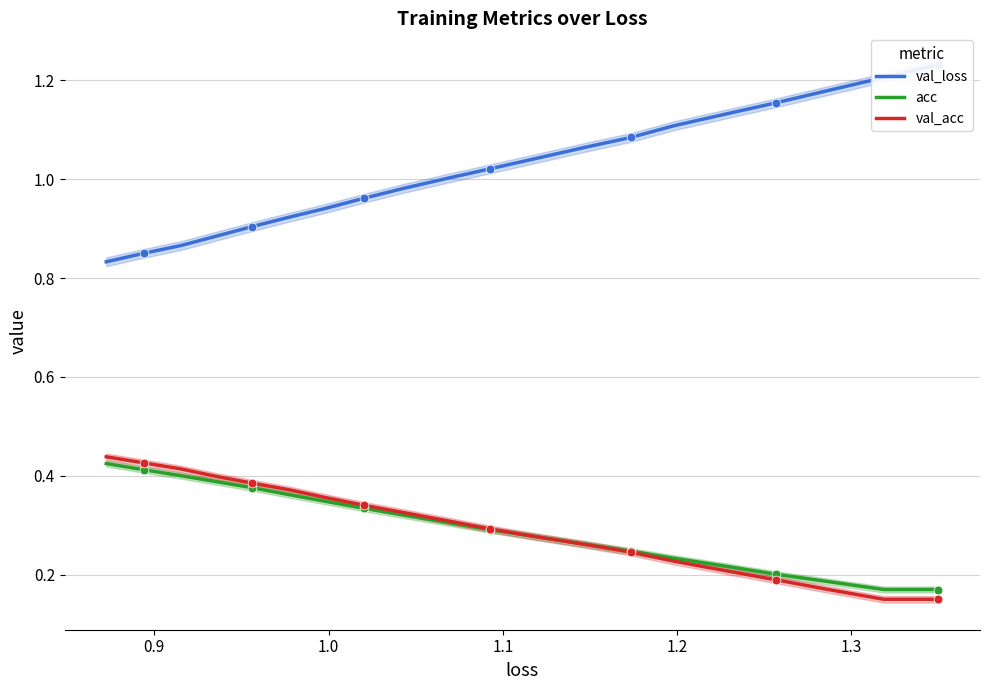

At how many categories does at least one series exceed 0?

20